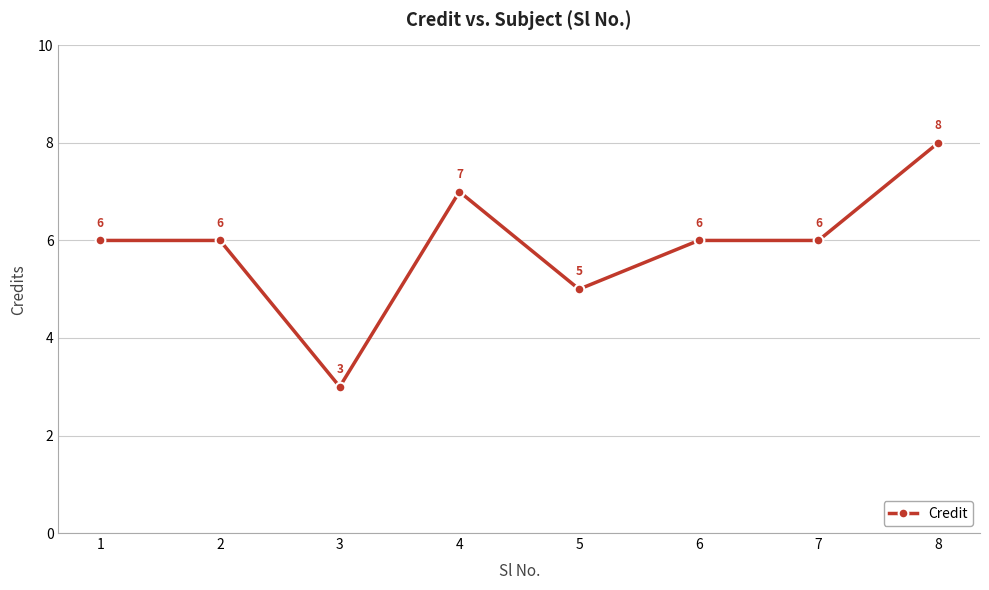

What is the difference between the maximum and minimum values?

5